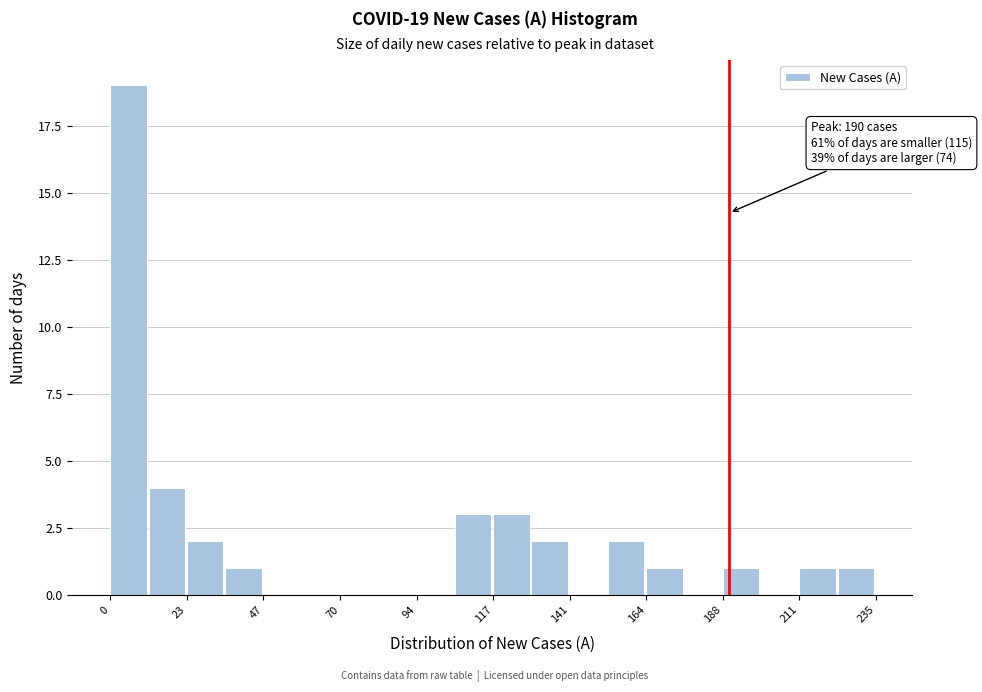

Read against the x-axis, roughly where is the centre of the tallest bar?

5